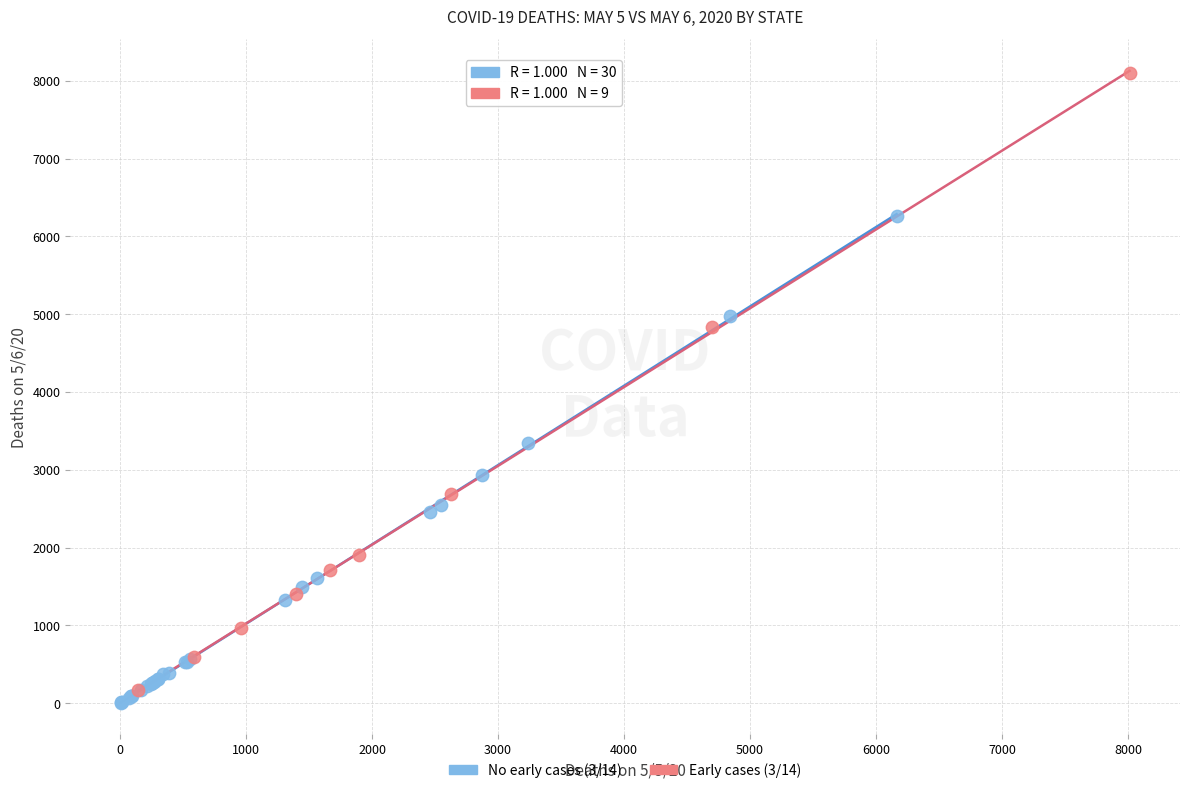

Which series contains the lowest Y value?

No early cases (3/14)